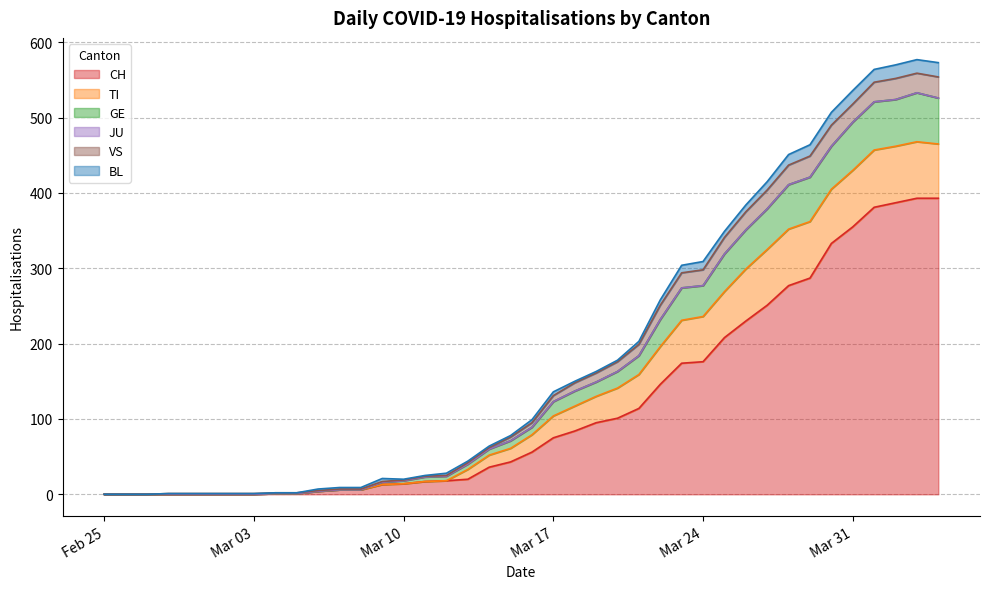

The value of GE at 2020-03-06 is -39. True or false?

False